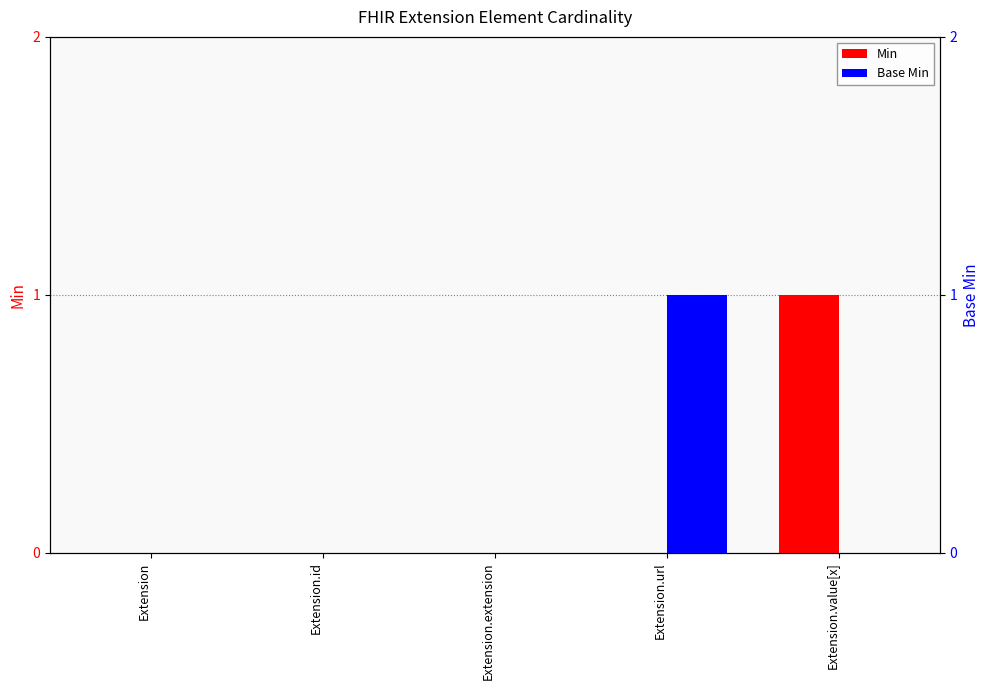

How many values in the Base Min series exceed 0?

1